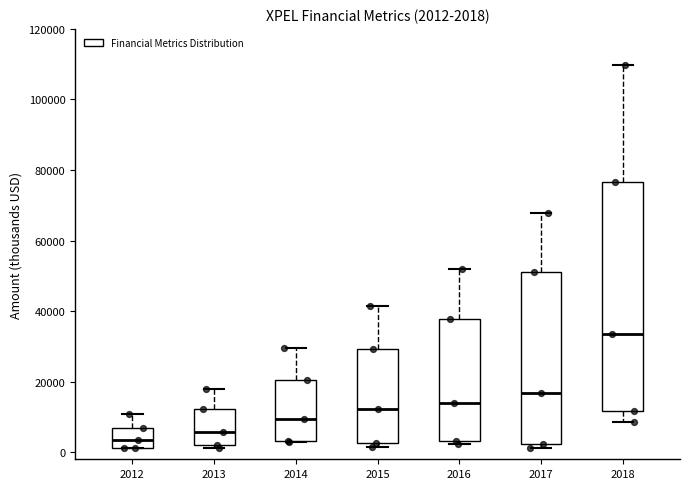

Which box's median line is the lowest?

2012